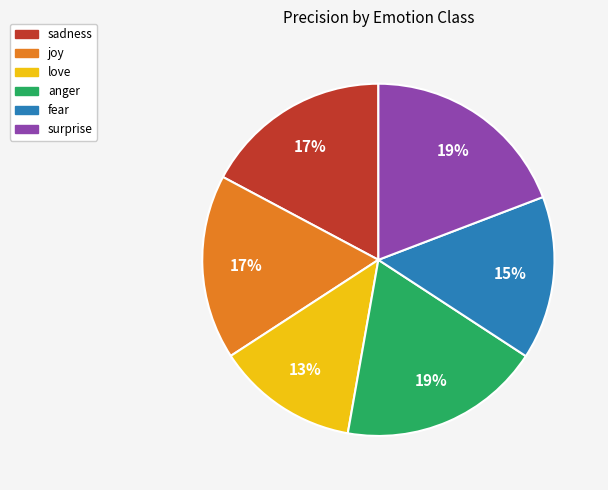

Combined, do love and surprise account for over 50%?

No